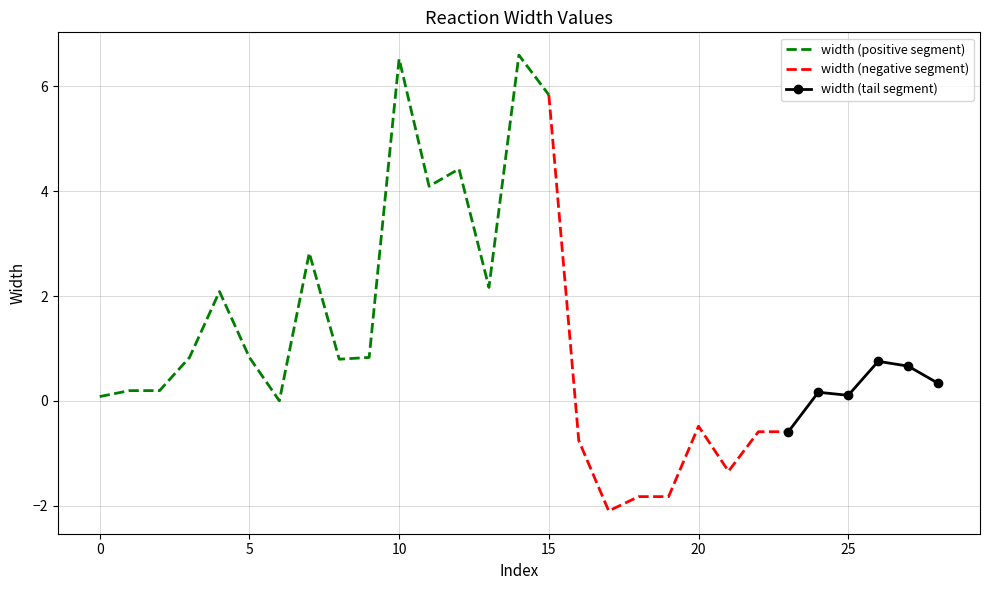

Which category has the lowest value across all series?

17